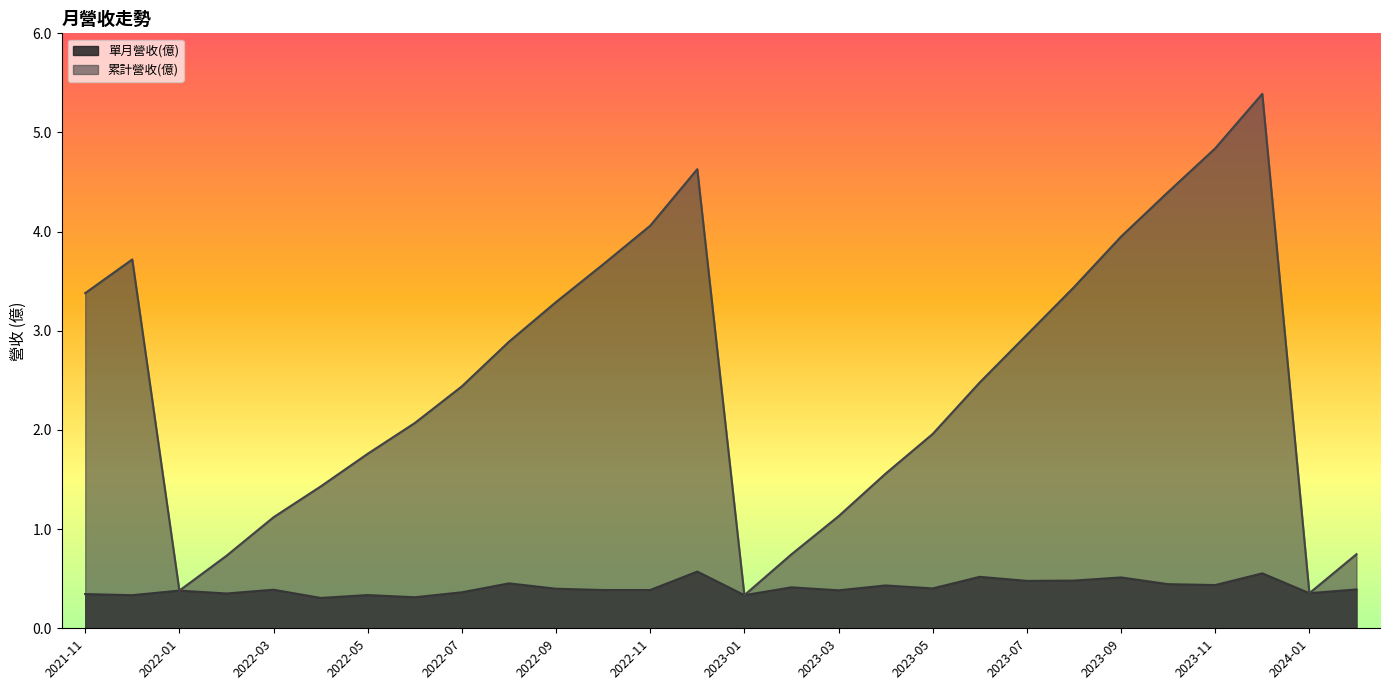

List the series in order of their peak value, lowest first.

單月營收(億), 累計營收(億)